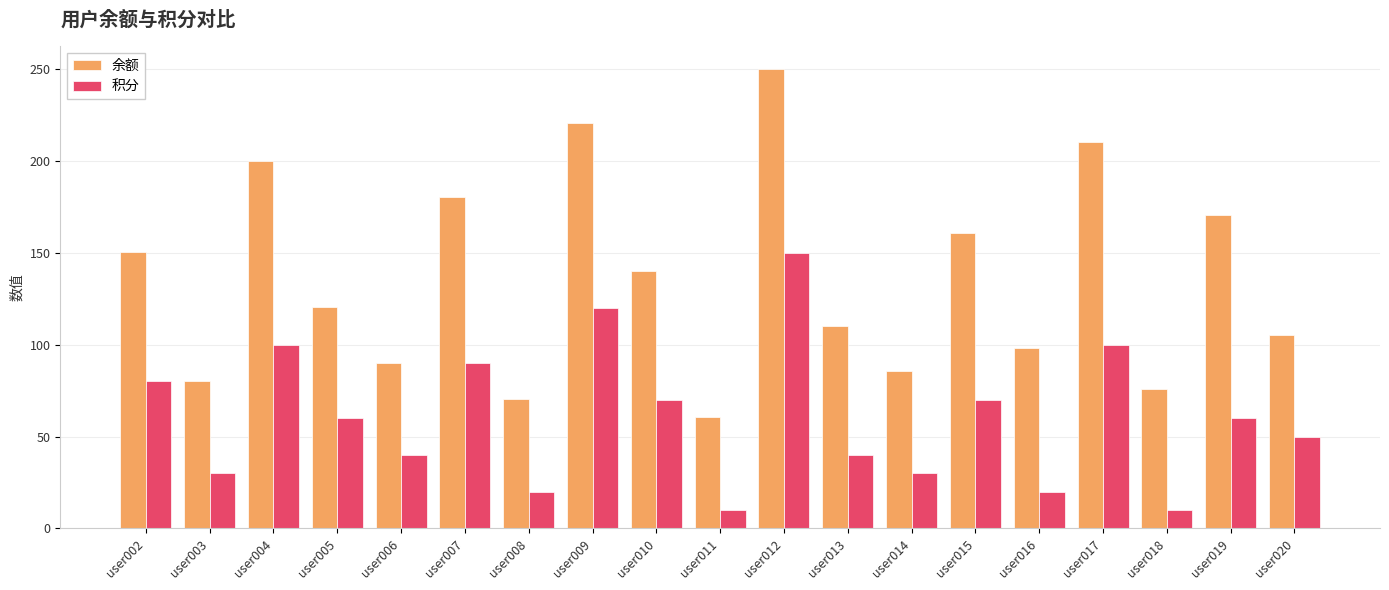

Where does the 余额 series first go above 120?

user002